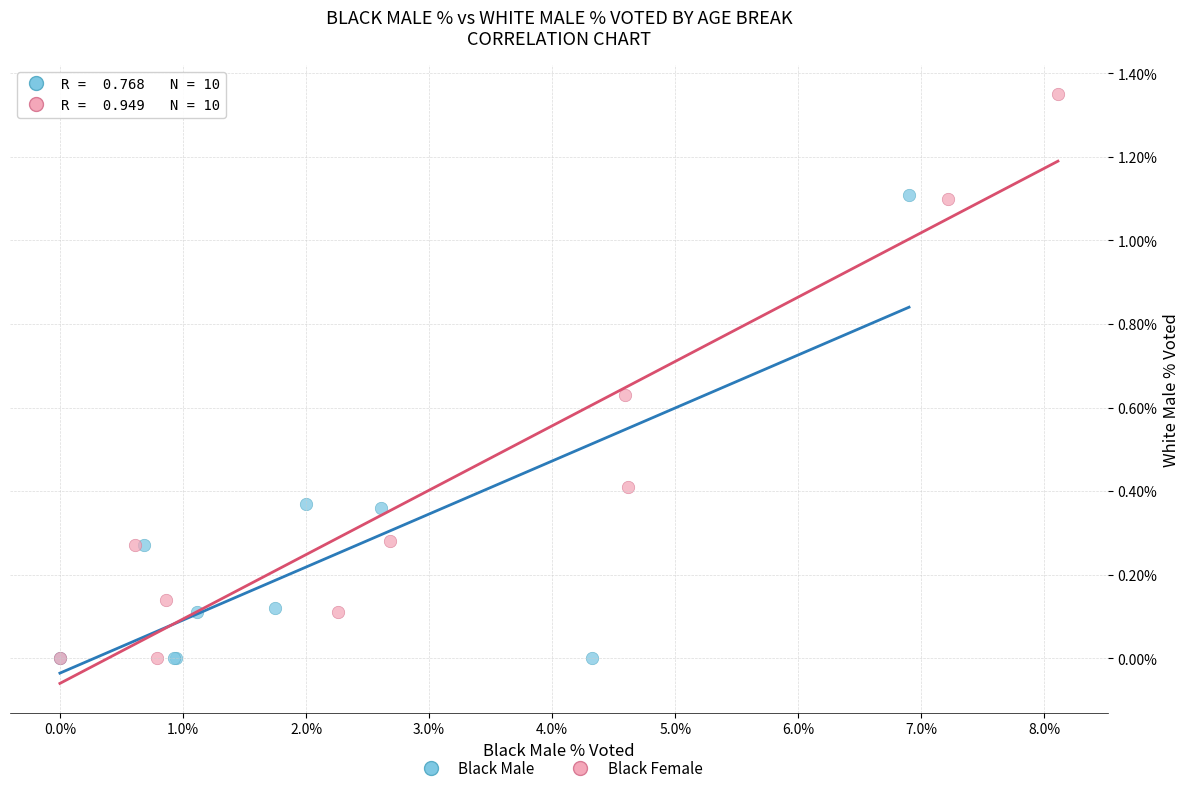

Which series reaches the maximum Y coordinate?

Black Female